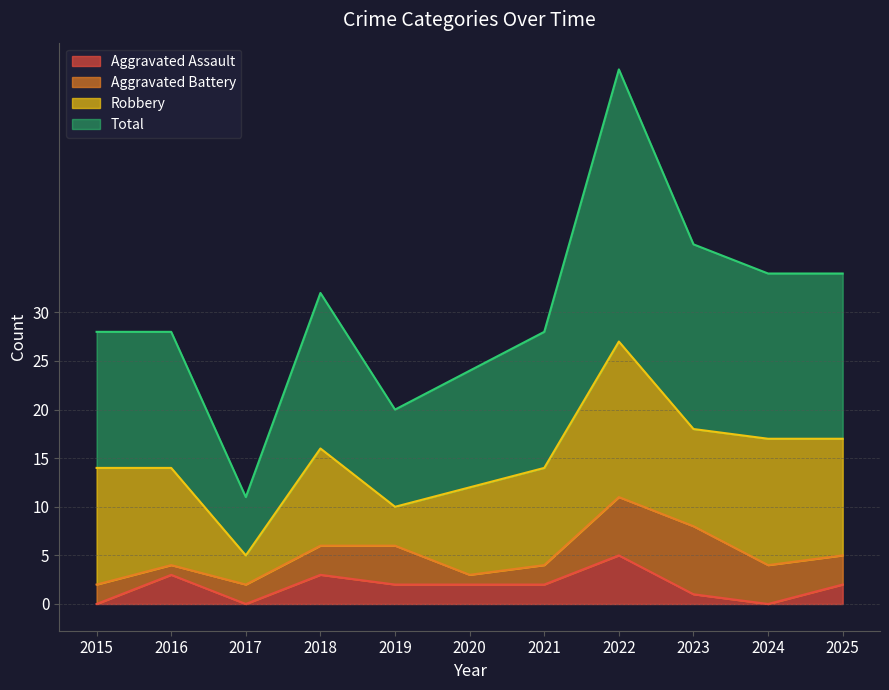

What is the approximate value of Total at 2019, to the nearest 10?

20